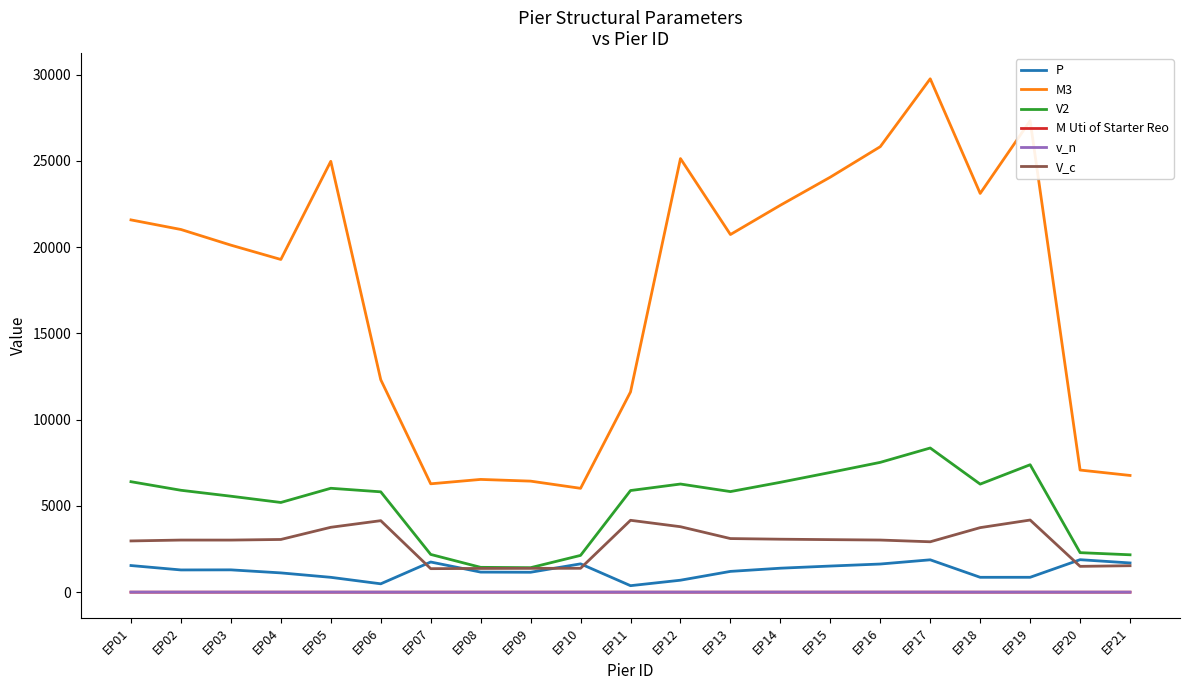

What is the highest value of the P series?

1883.0